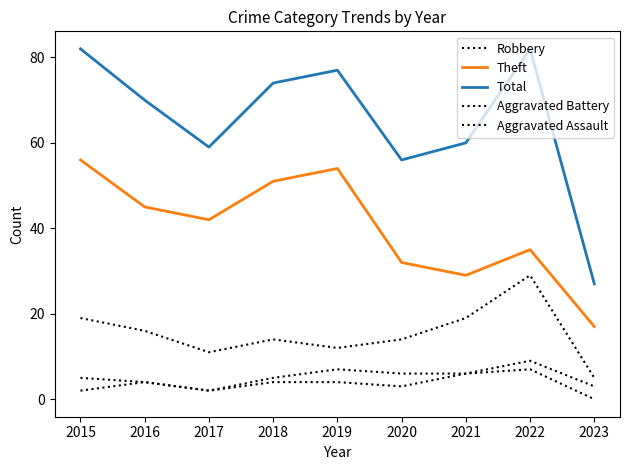

How many lines are shown in the chart?

5